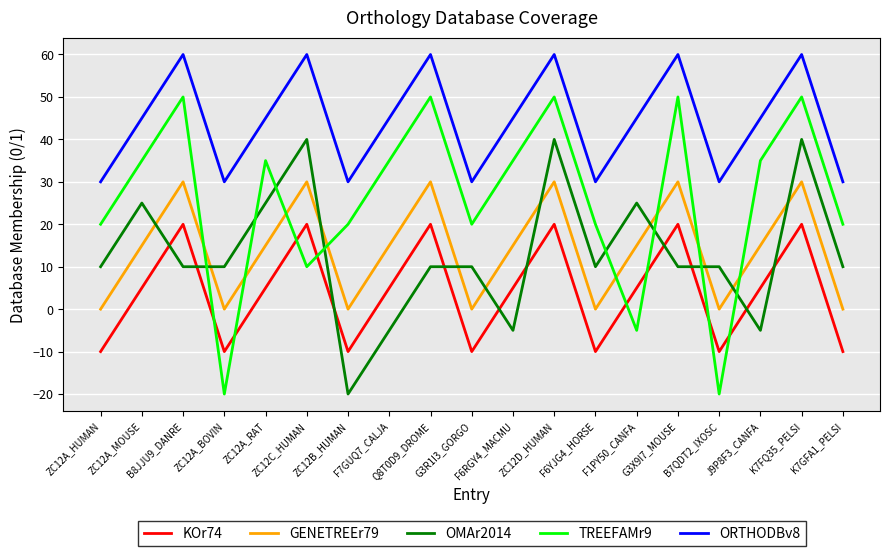

How many interior local valleys does the ORTHODBv8 series have?

5